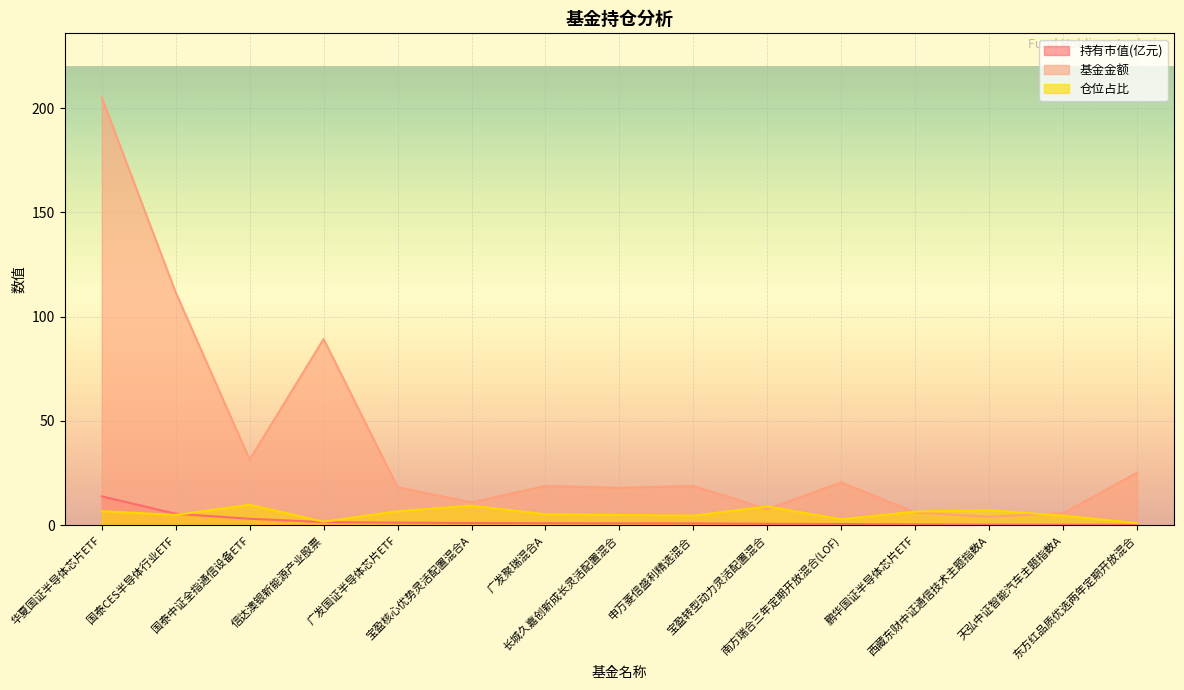

Which series has the widest spread of values?

基金金额